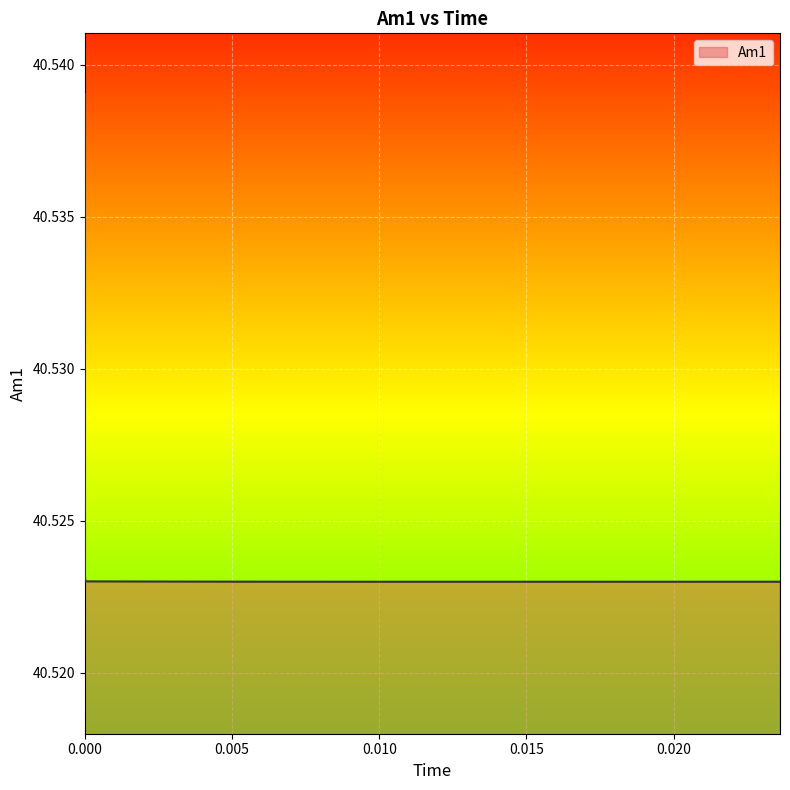

Does the chart have visible grid lines?

Yes